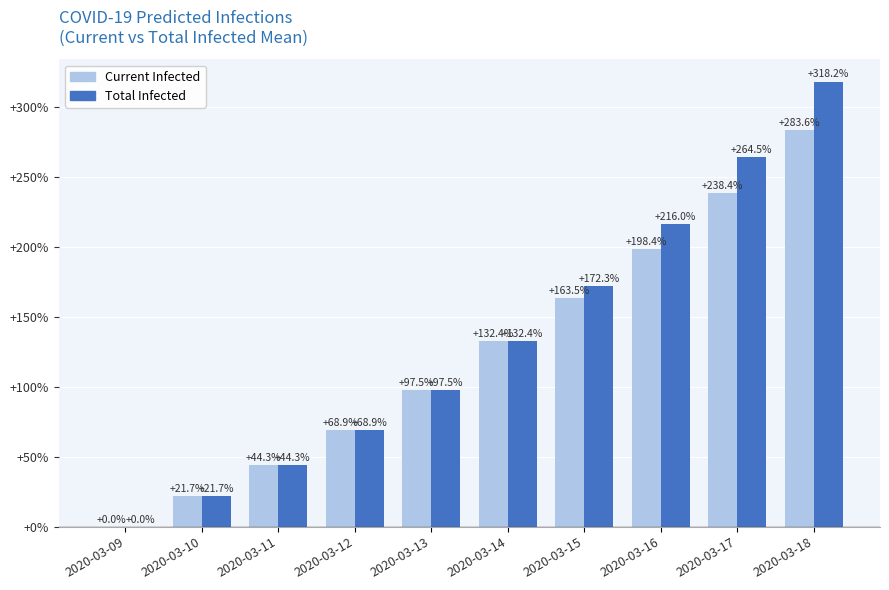

At which category is the sum across all series the highest?

2020-03-18